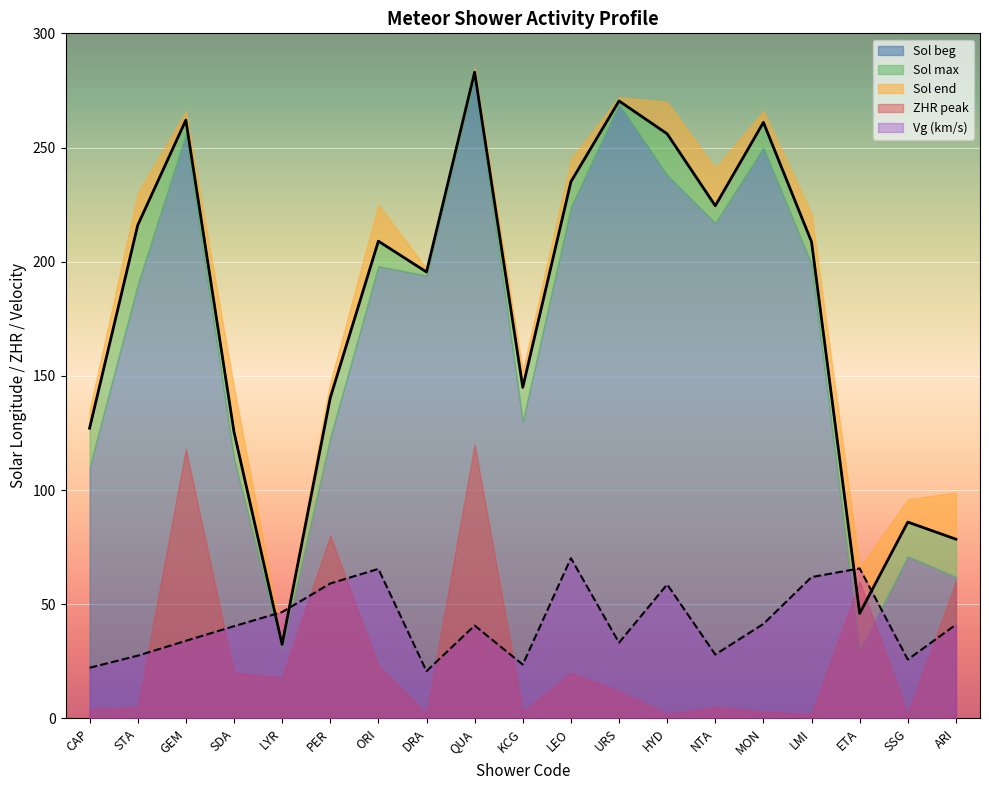

How many lines are shown in the chart?

5